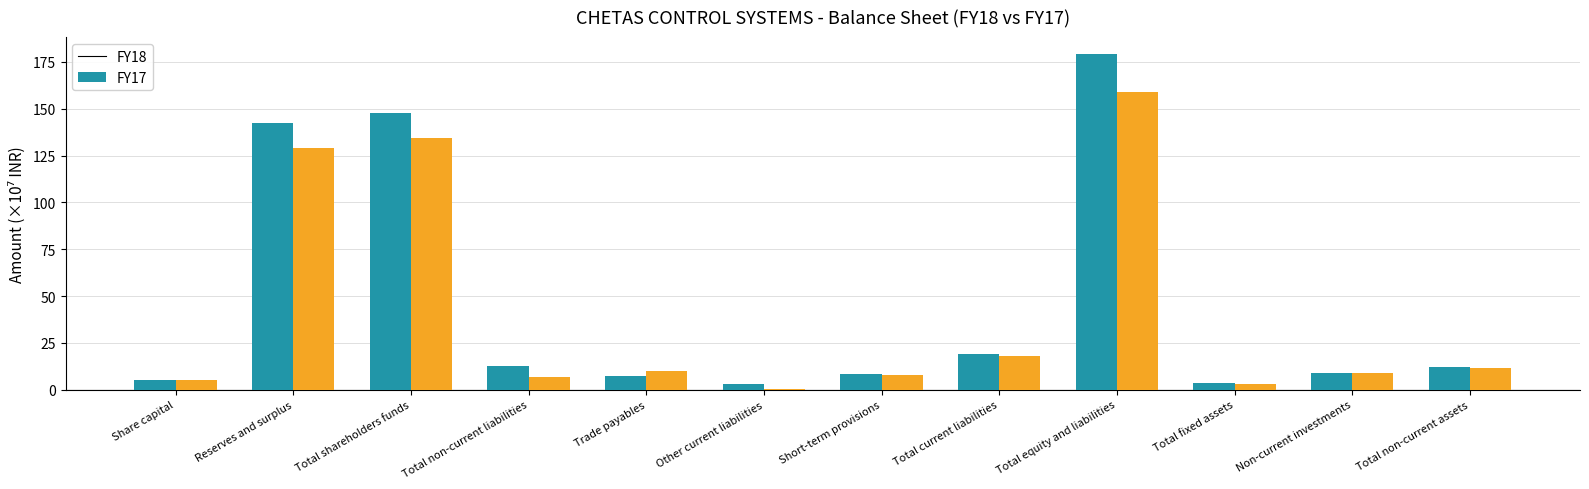

What is the total value across all series at Total non-current liabilities?

19.6